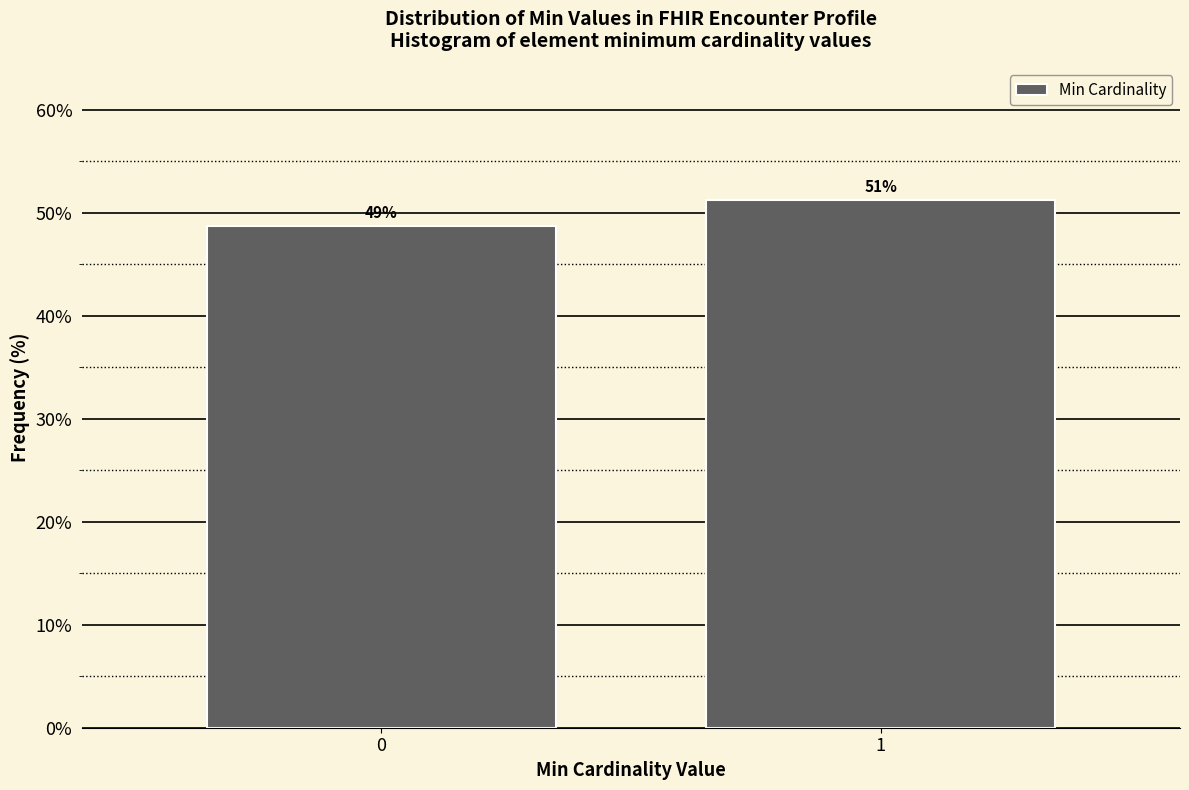

What is the average value?

50.0